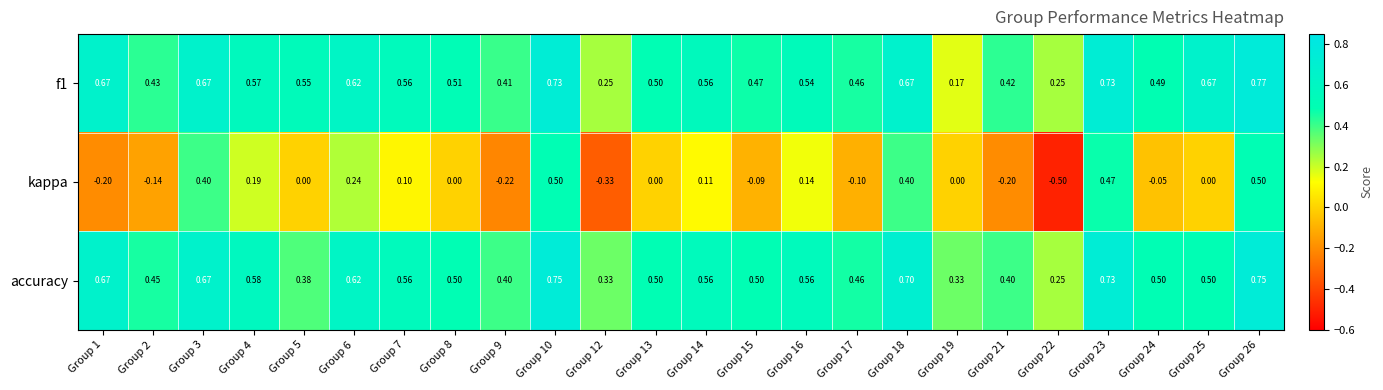

Between Group 5 and Group 26, which series saw the biggest shift?

kappa